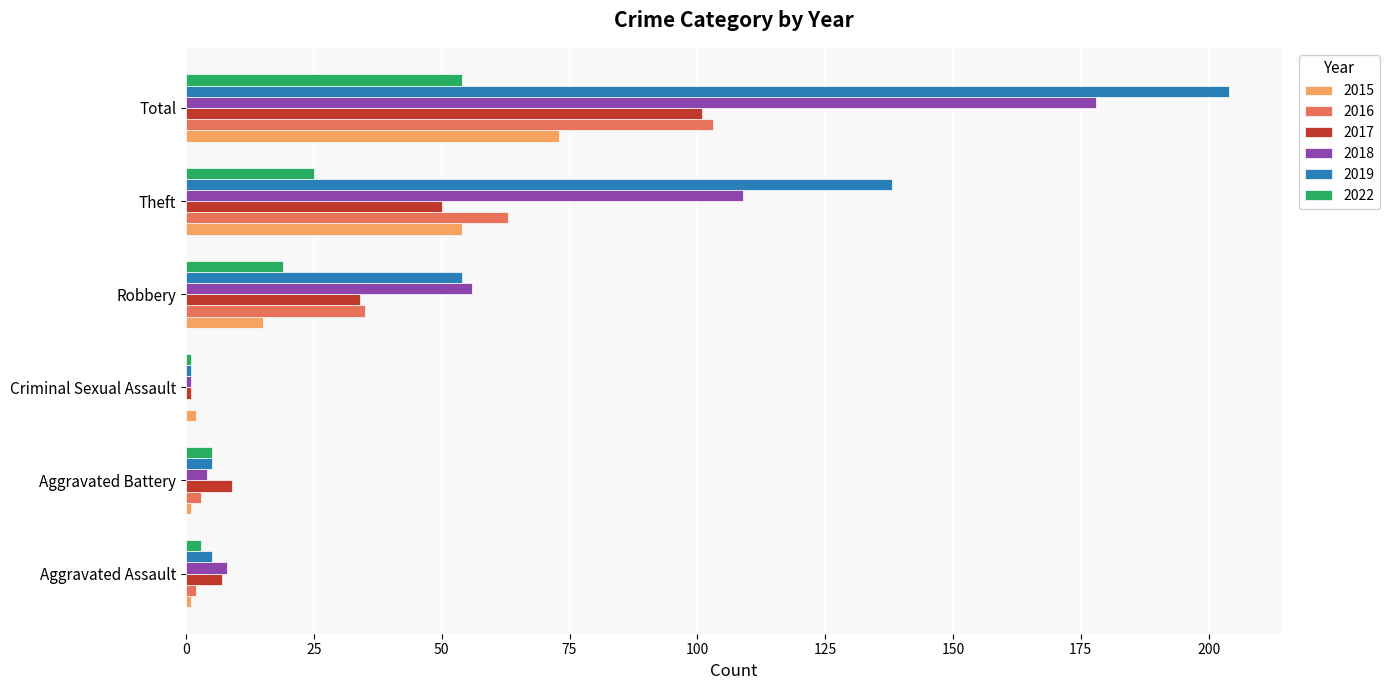

Is it true that 2018 equals 178 at Total?

True